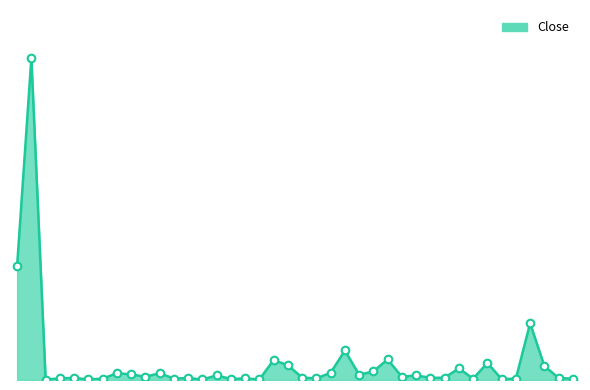

Does the chart have visible grid lines?

No